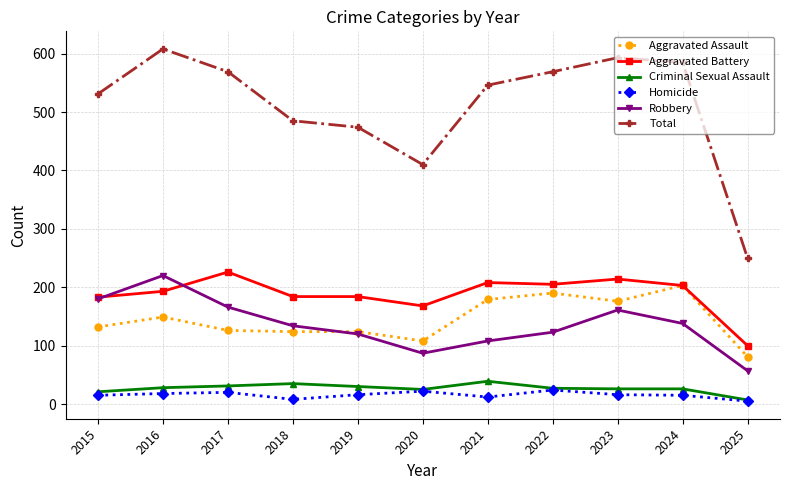

What is the total value across all series at 2020?

820